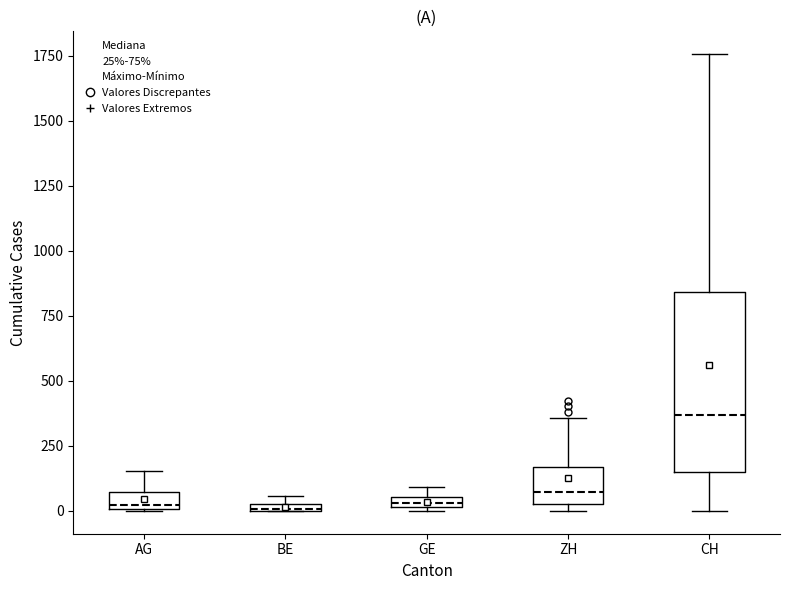

Comparing the boxes themselves (not the whiskers), which one is the tallest?

CH